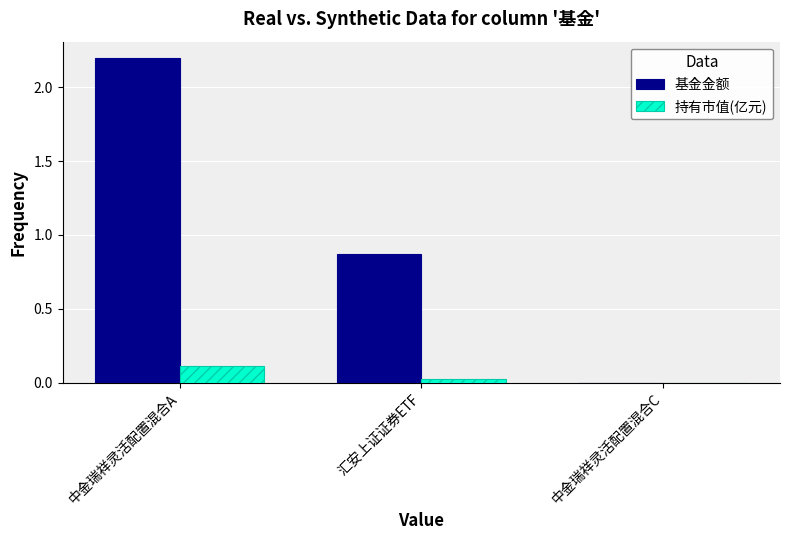

What is the sum of all 基金金额 values?

3.1